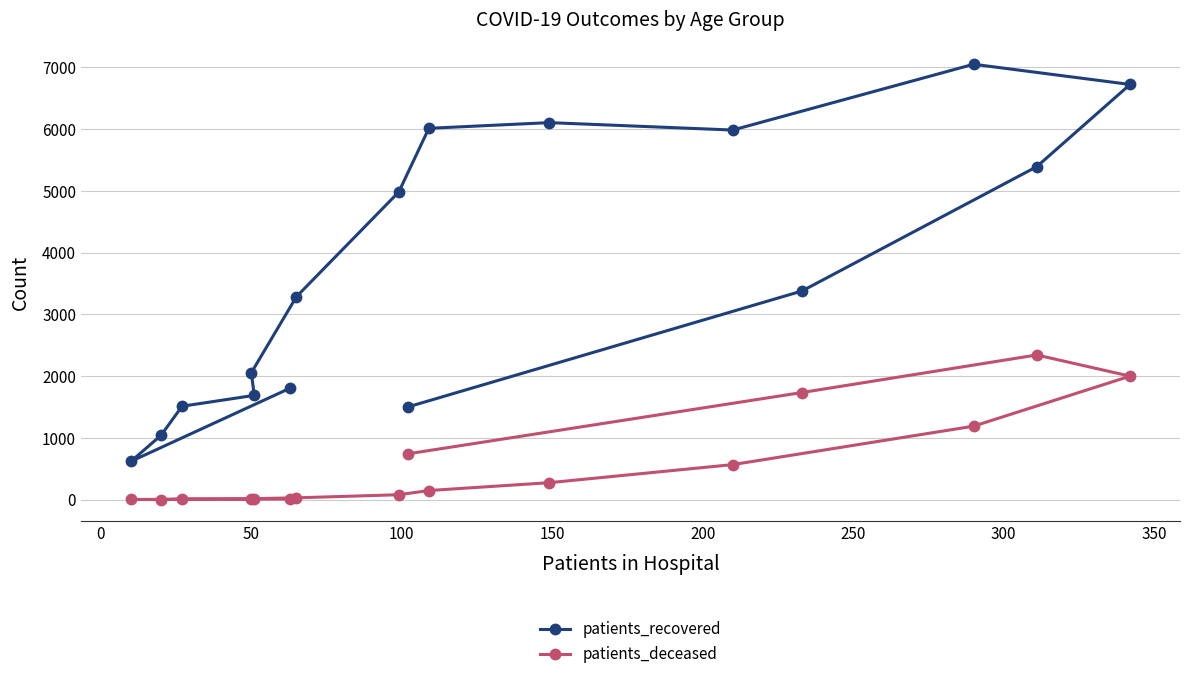

Which series has the largest total across all categories?

patients_recovered